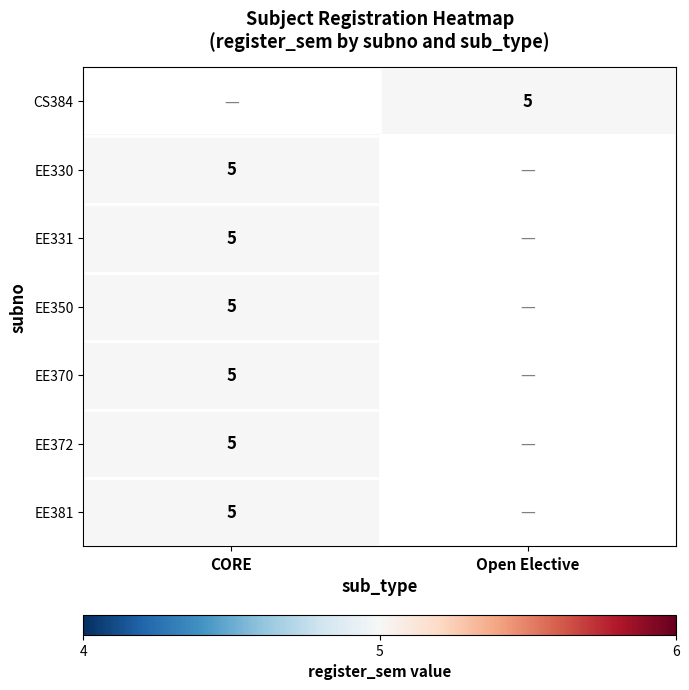

Which category has the lowest value across all series?

Open Elective